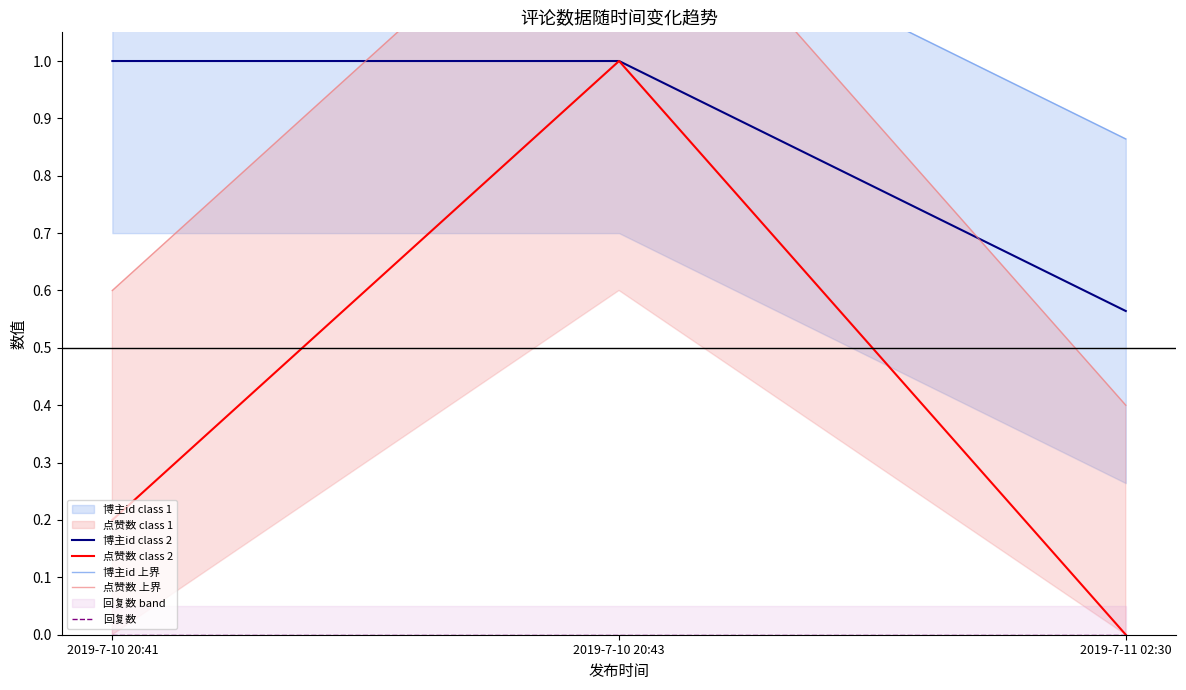

Does the chart display data point markers on the line(s)?

No